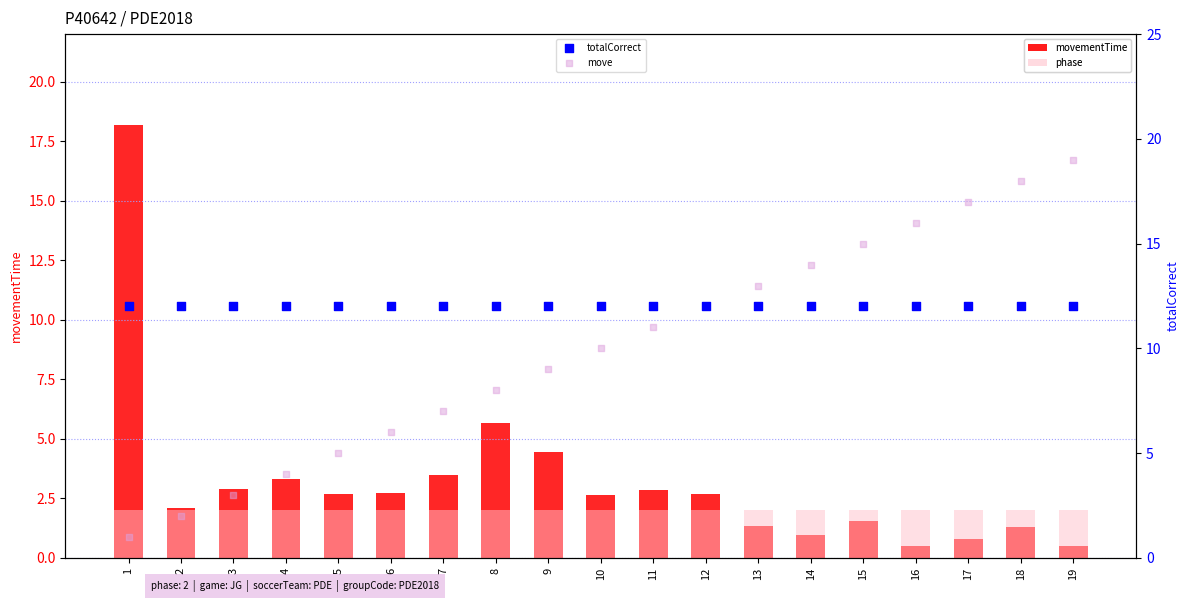

Is the value of totalCorrect at 18 greater than the value of move at 18?

No